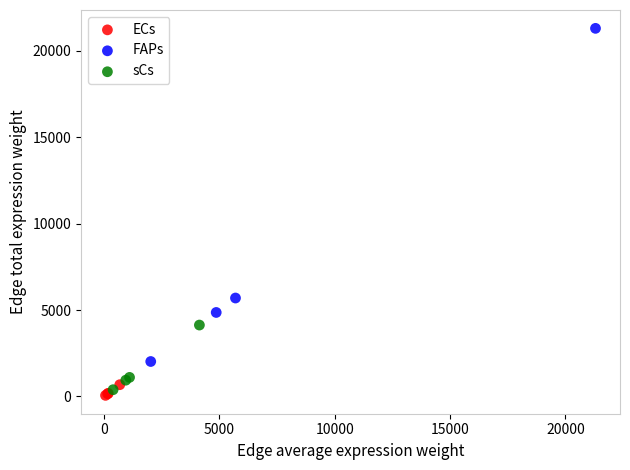

Which series has the widest spread of Y values?

FAPs